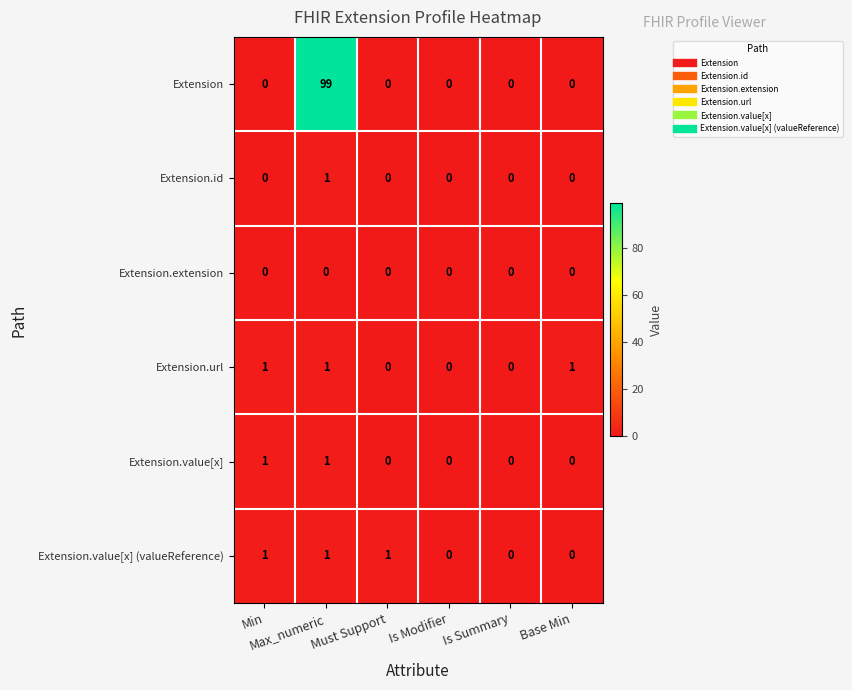

What is the maximum value shown in the chart?

99